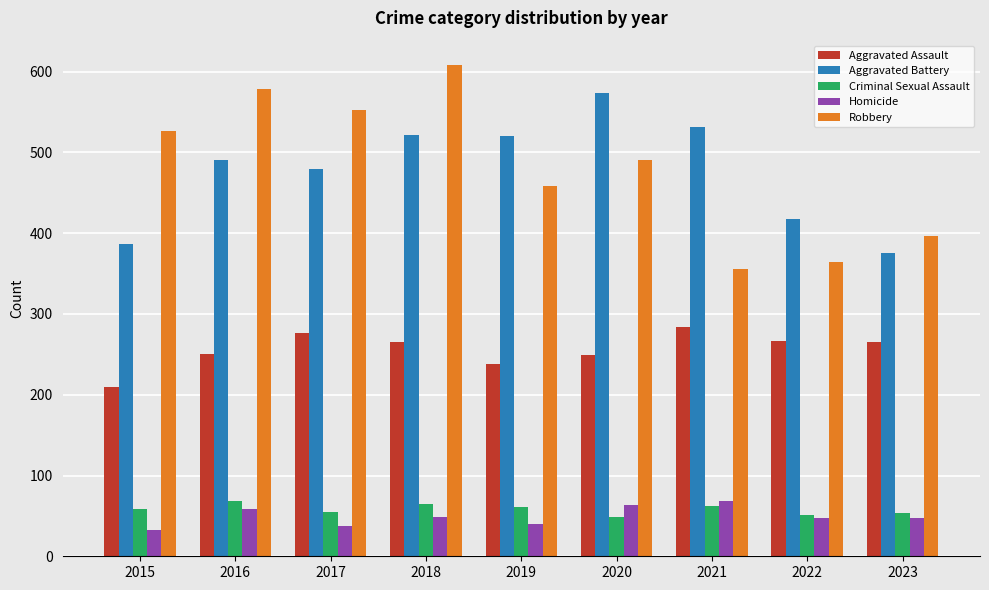

Which category has the highest value in the Aggravated Assault series?

2021